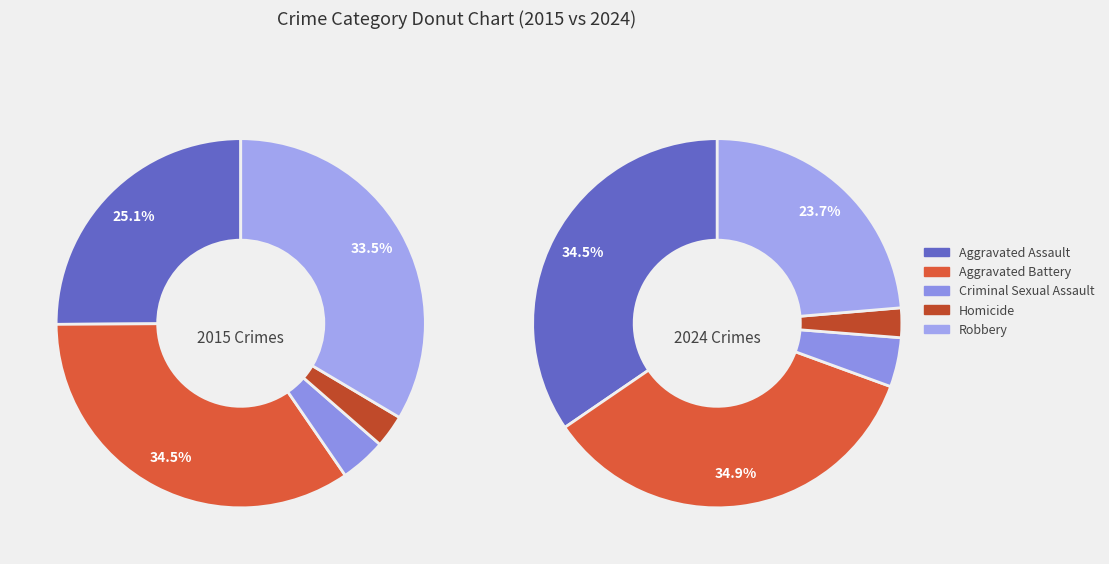

To the nearest percent, what percentage of the pie is Homicide?

3%